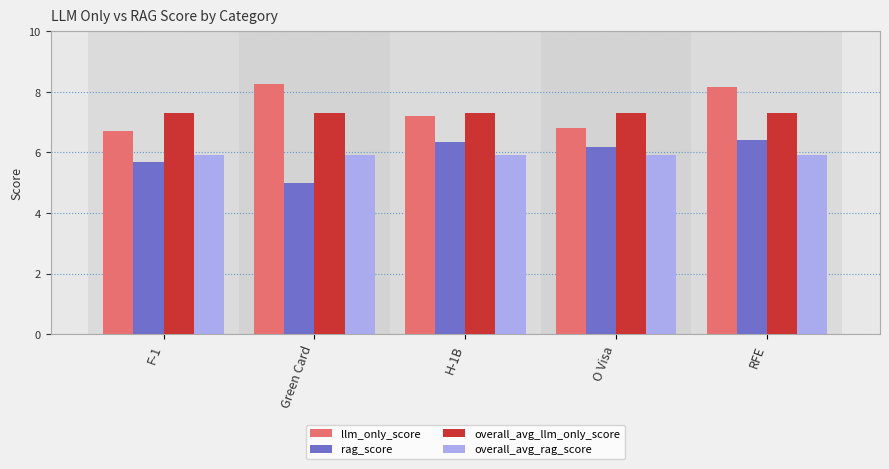

At which category does the chart reach its minimum across all series?

Green Card